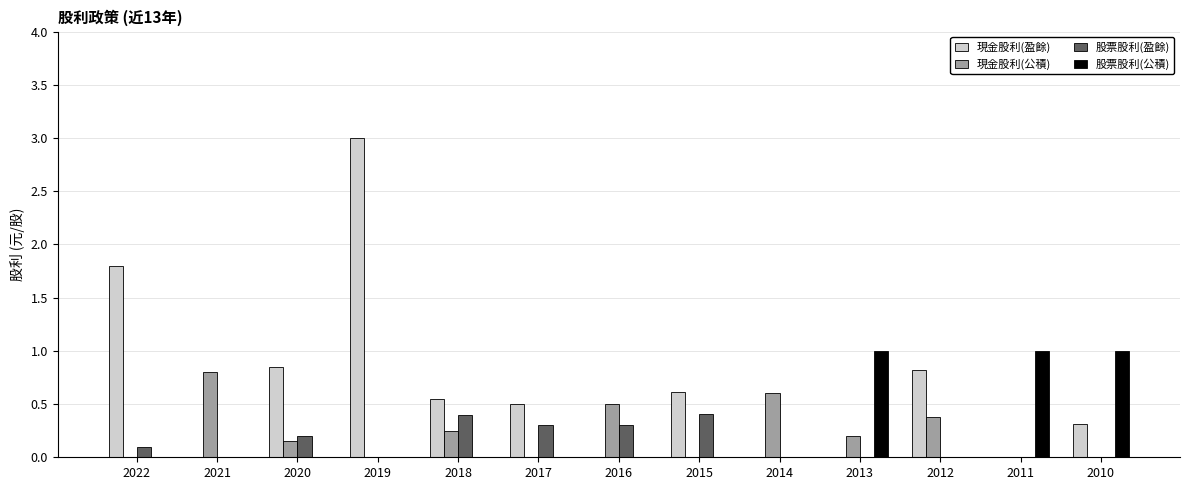

Which series has the widest spread of values?

現金股利(盈餘)